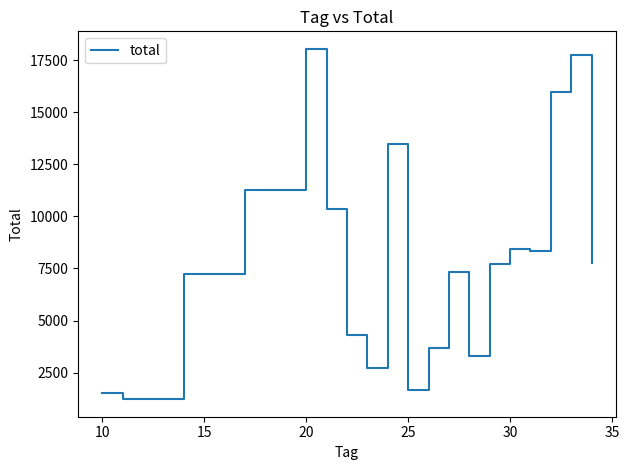

What is the minimum value shown in the chart?

1223